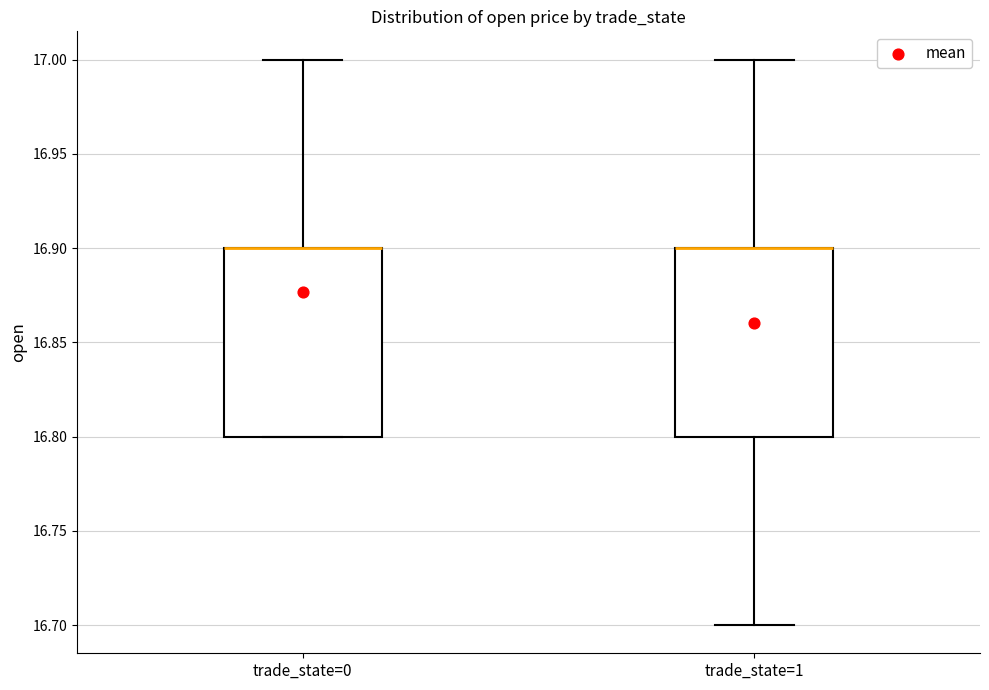

Reading left to right, transcribe this box plot: for each box, give where its median line is, the range the box spans, and where its two whiskers end, as read against the y-axis. The values are not printed on the chart, so give them approximately, as read against the axis.

trade_state=0: median 16.9 (drawn on the box's upper edge), box 16.8 to 16.9, whiskers 16.8 to 17.0
trade_state=1: median 16.9 (drawn on the box's upper edge), box 16.8 to 16.9, whiskers 16.7 to 17.0